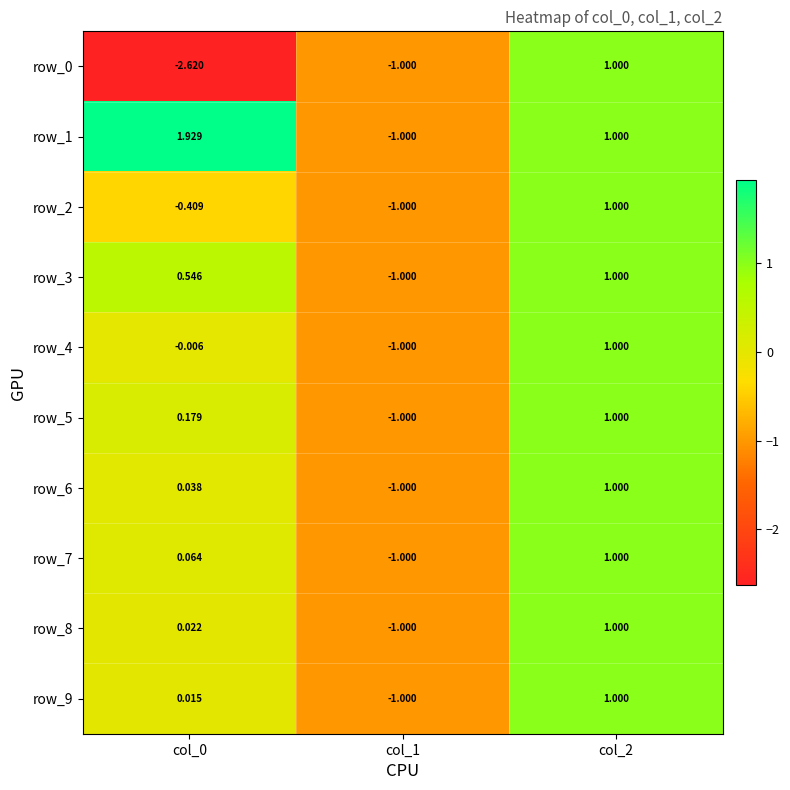

What is the total value across all series at col_2?

10.0